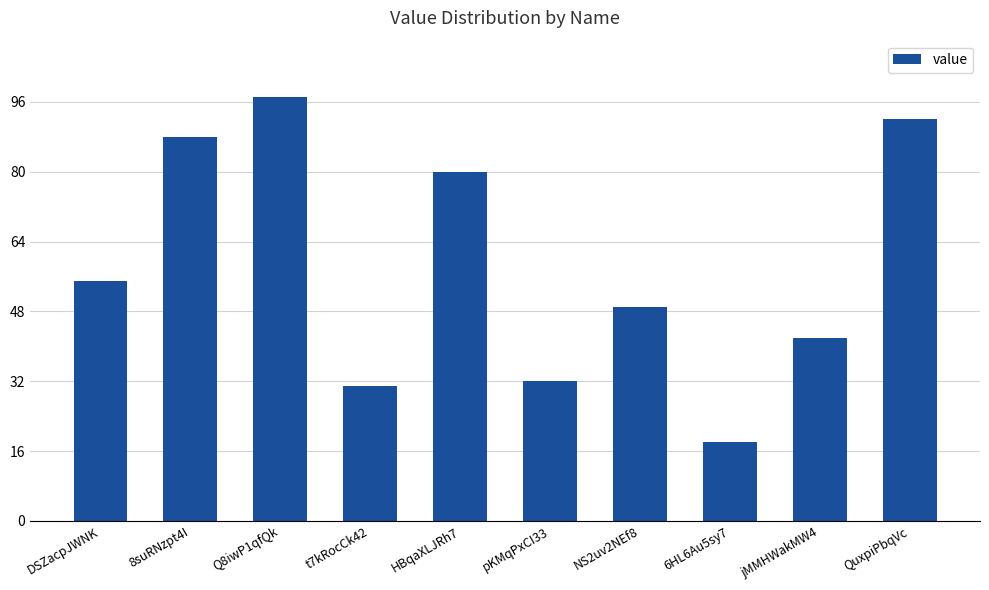

What is the minimum value shown in the chart?

18